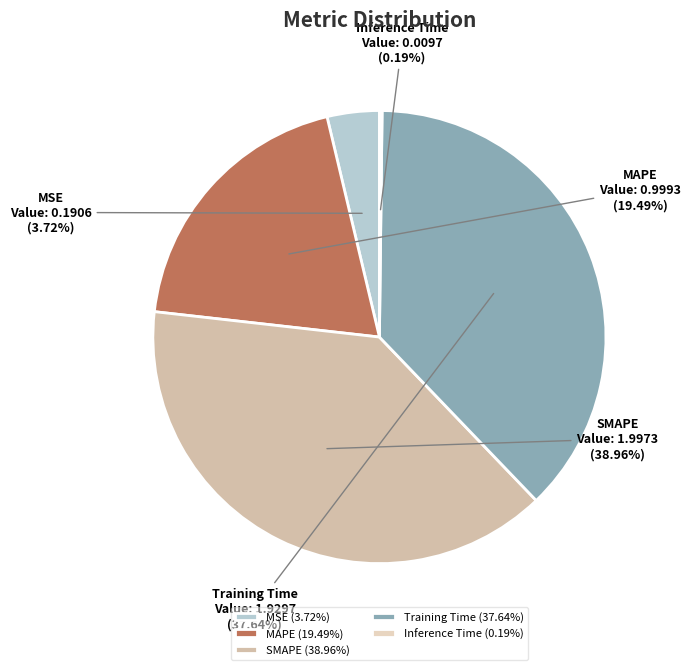

To the nearest percent, what is the combined percentage of SMAPE and Training Time?

77%